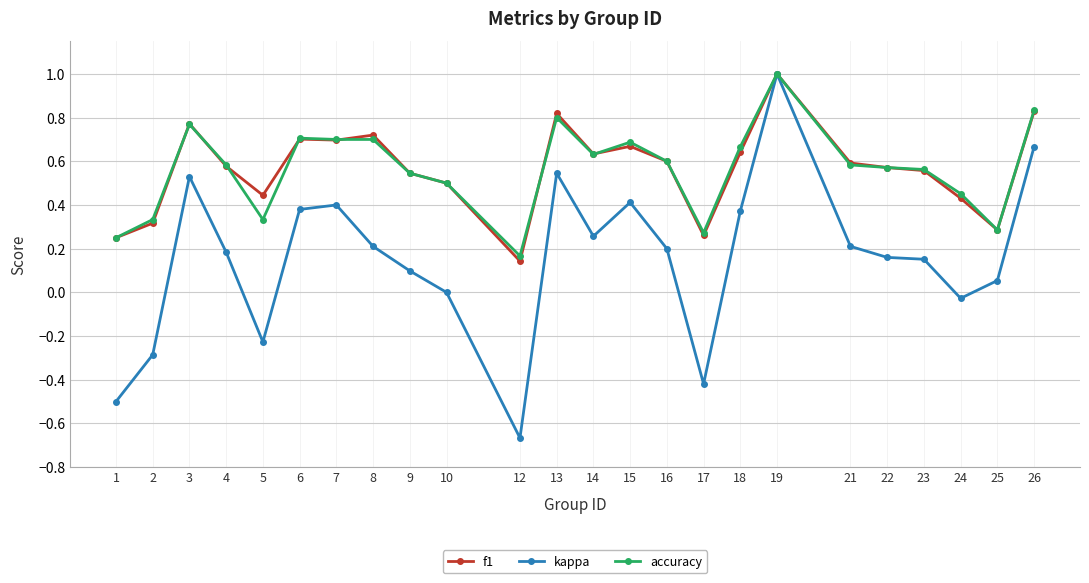

True or false: f1 and accuracy cross at least once.

True